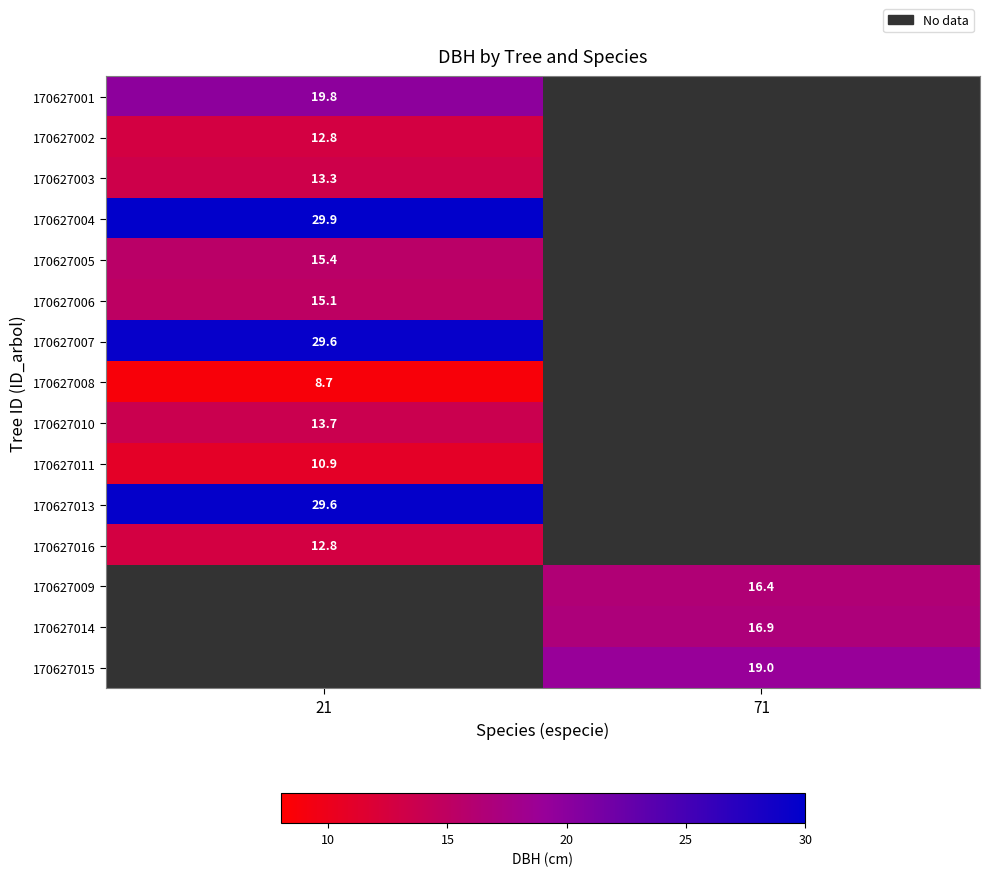

What is the spread (max minus min) of values at 21?

21.2